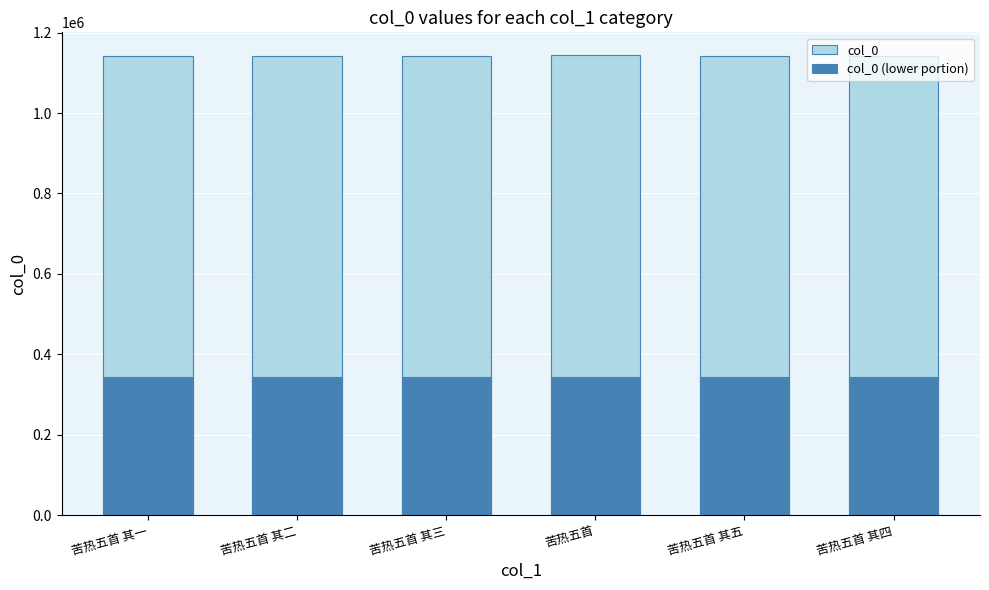

Is the value of col_0 at 苦热五首 其一 greater than the value of col_0 (lower portion) at 苦热五首 其一?

Yes